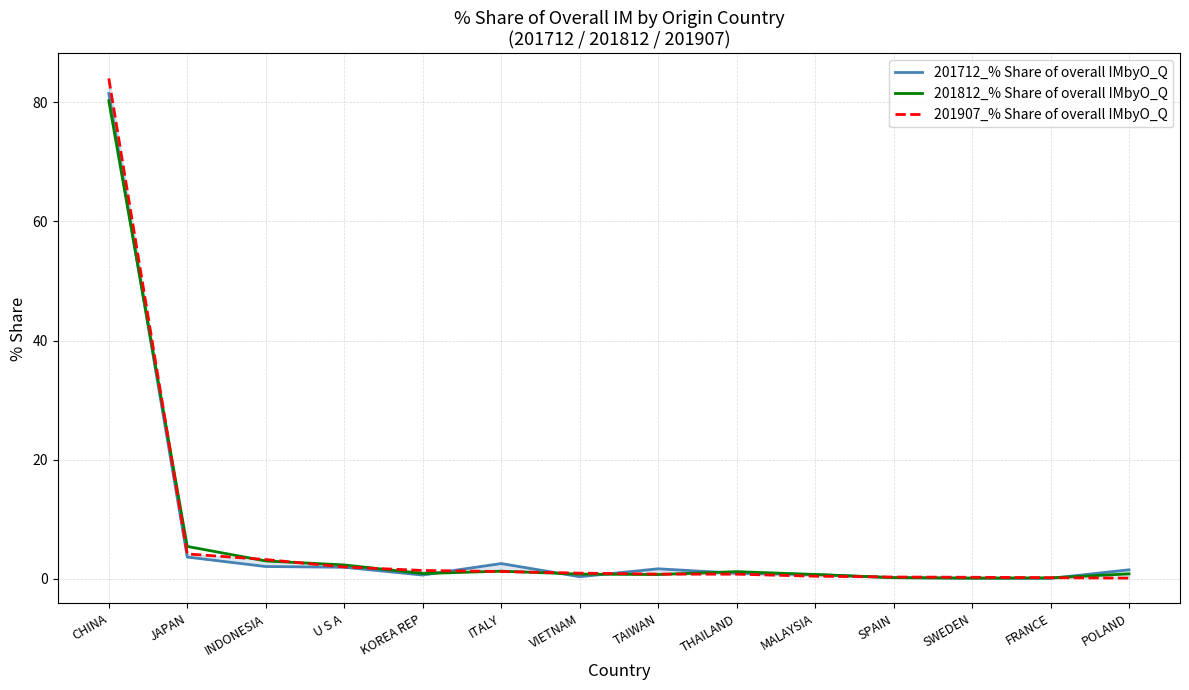

What is the lowest value of the 201907_% Share of overall IMbyO_Q series?

0.1